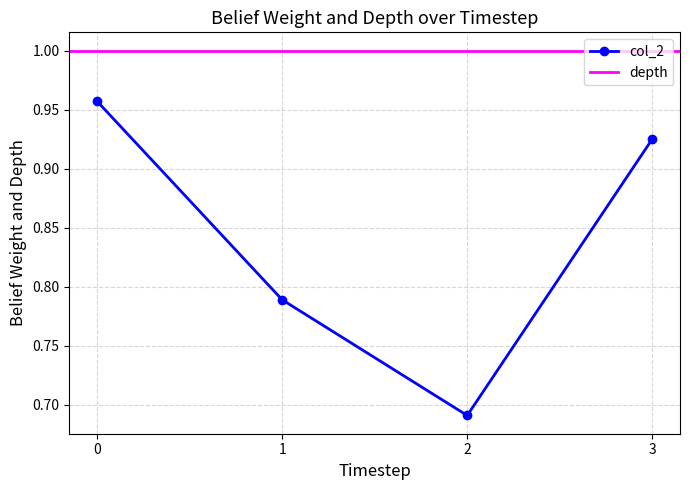

In col_2, how many points are lower than both neighbors (excluding endpoints)?

1